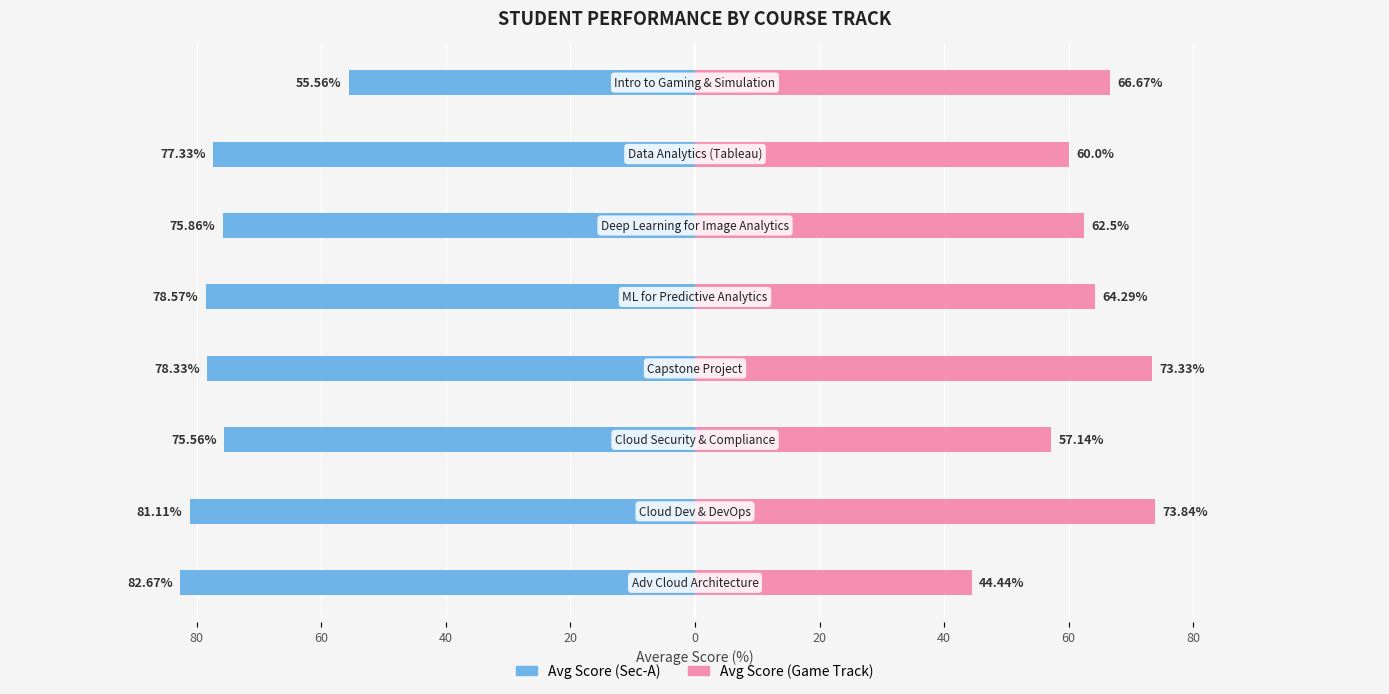

Reading right to left, extract all data points from this chart.

Avg Score (Sec-A): 60=-55.6	40=-77.3	20=-75.9	0=-78.6	20=-78.3	40=-75.6	60=-81.1	80=-82.7
Avg Score (Game Track): 60=66.7	40=60.0	20=62.5	0=64.3	20=73.3	40=57.1	60=73.8	80=44.4